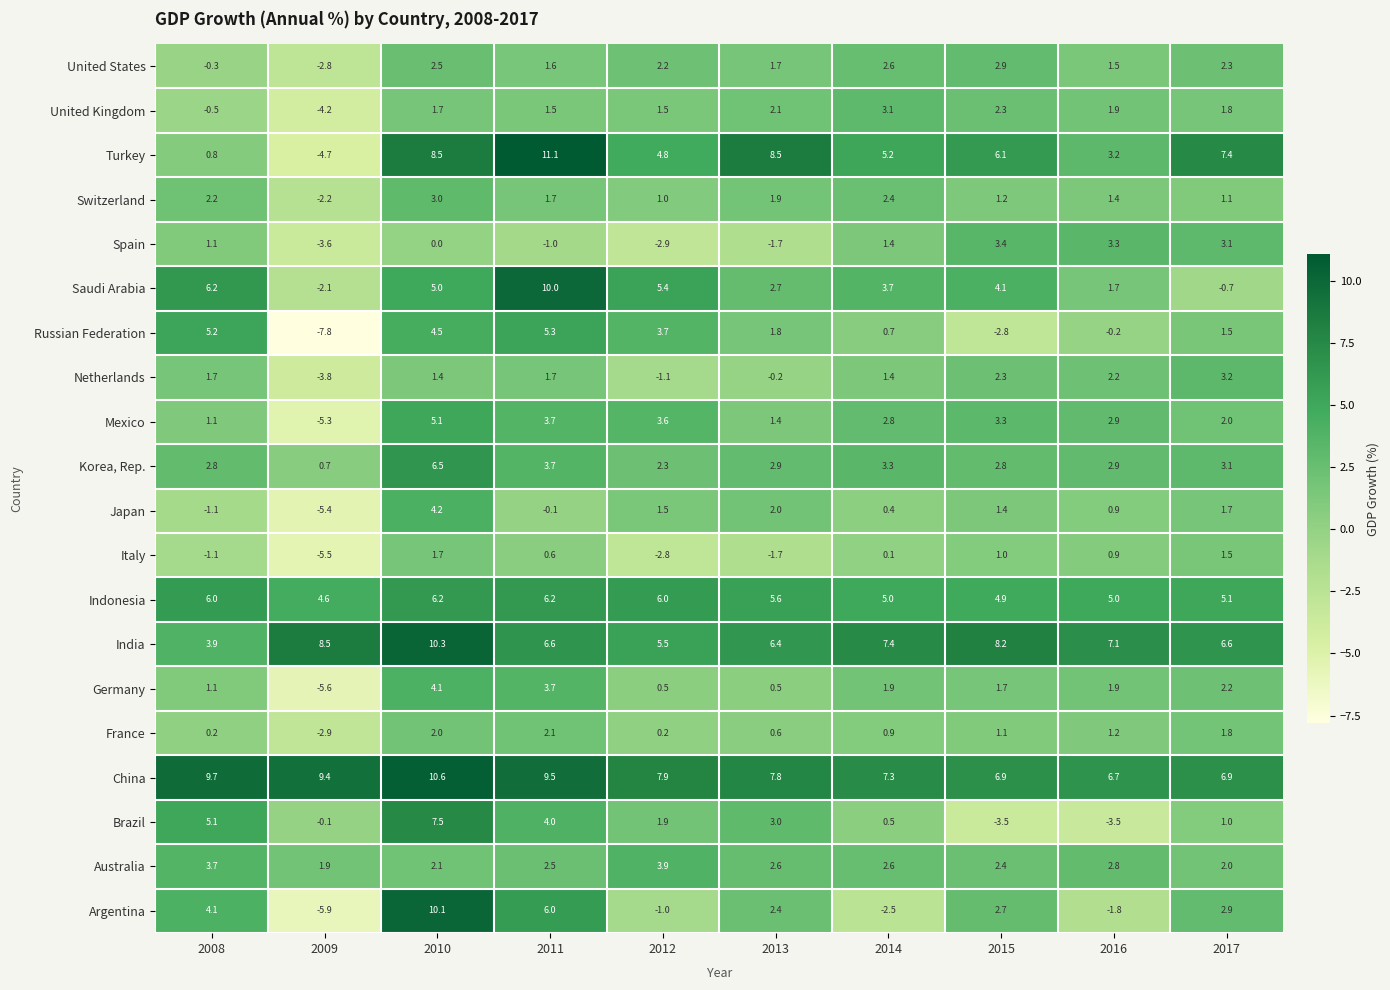

Which series has the largest range (max minus min)?

Argentina